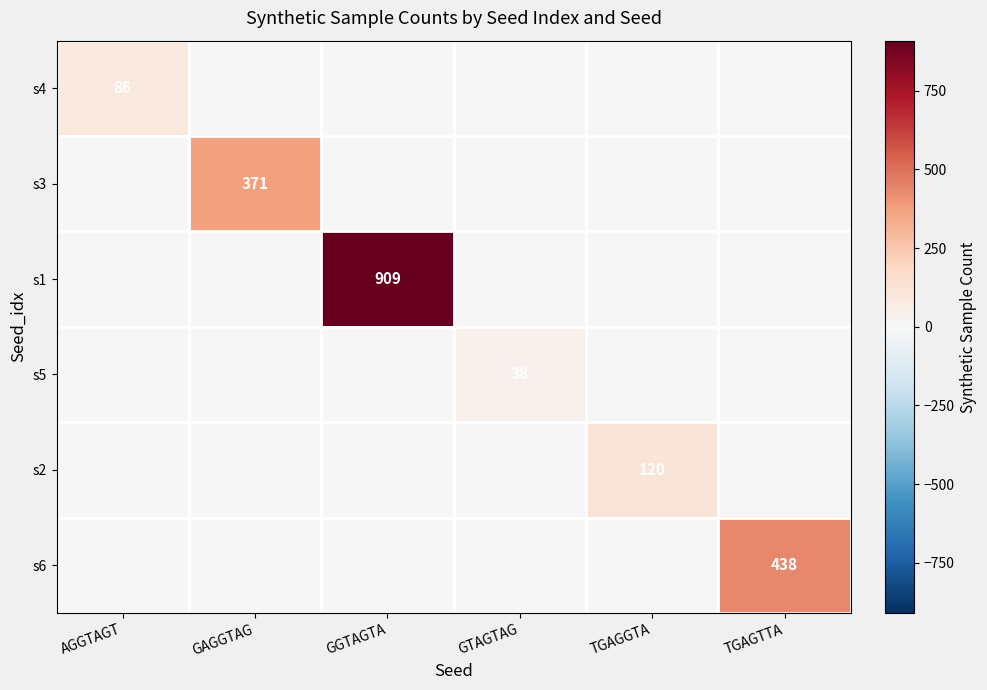

At which category is the sum across all series the highest?

GGTAGTA